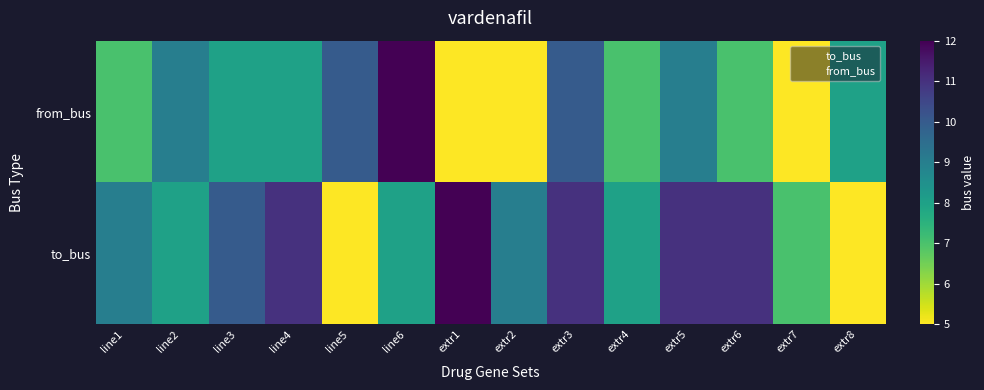

At which category is the sum across all series the highest?

extr3